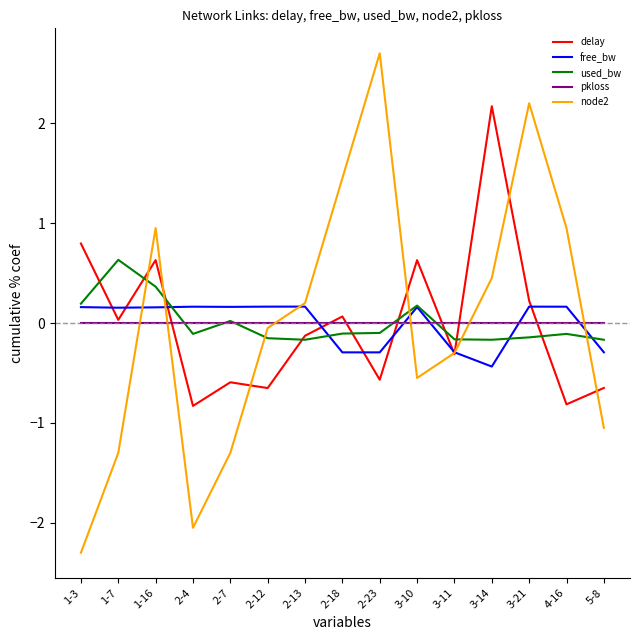

What is the greatest value displayed?

2.7